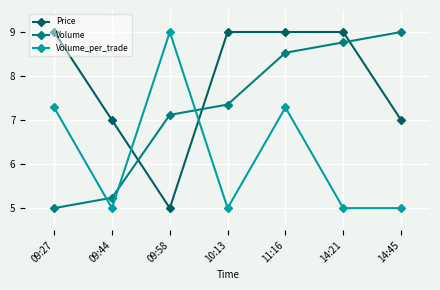

In Volume_per_trade, how many points are higher than both neighbors (excluding endpoints)?

2